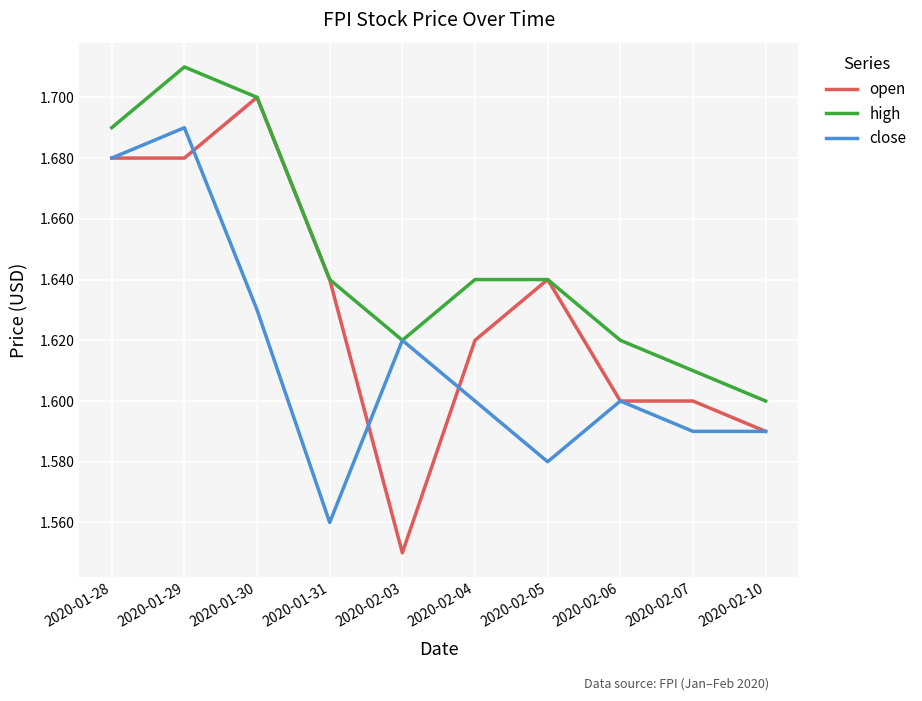

At which label is open closest to 1?

2020-02-03